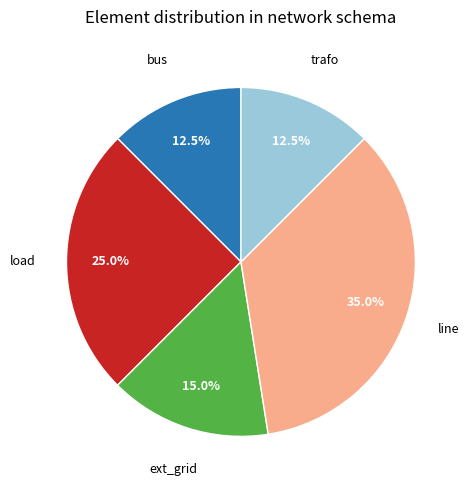

Is it true that trafo is 5% of the pie?

False